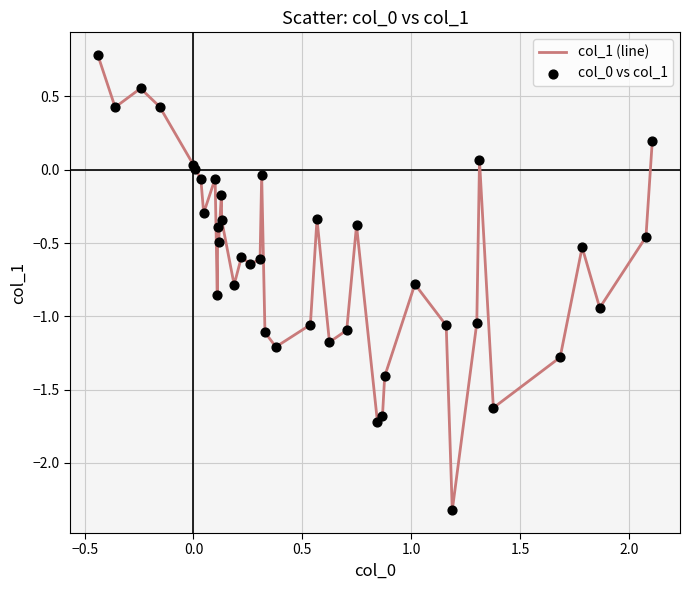

What is the difference between the maximum and minimum values?

3.1